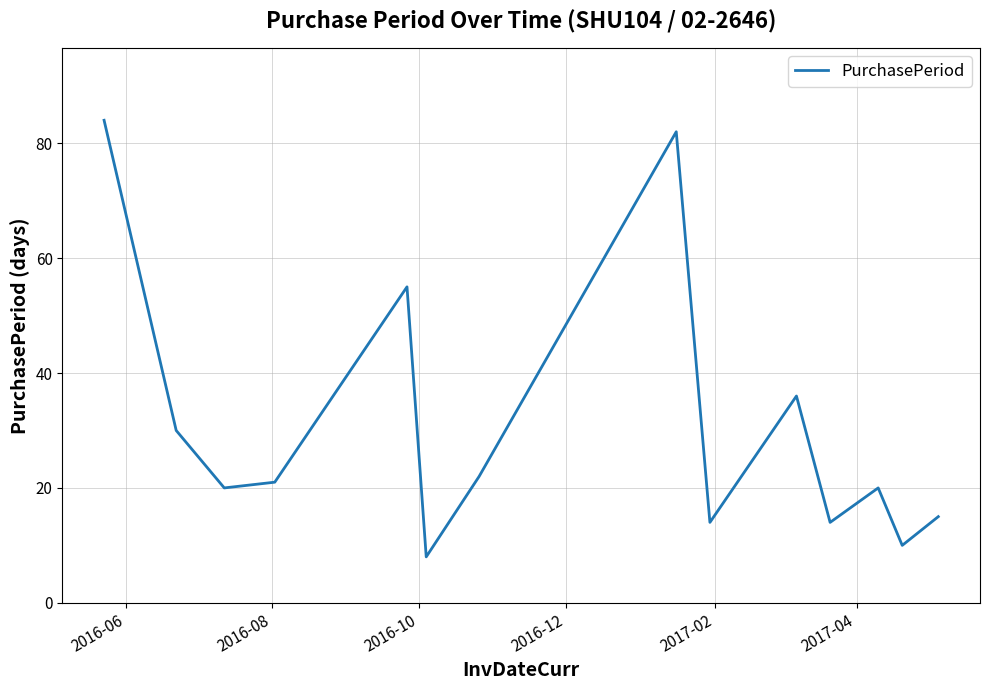

What is the smallest value displayed?

8